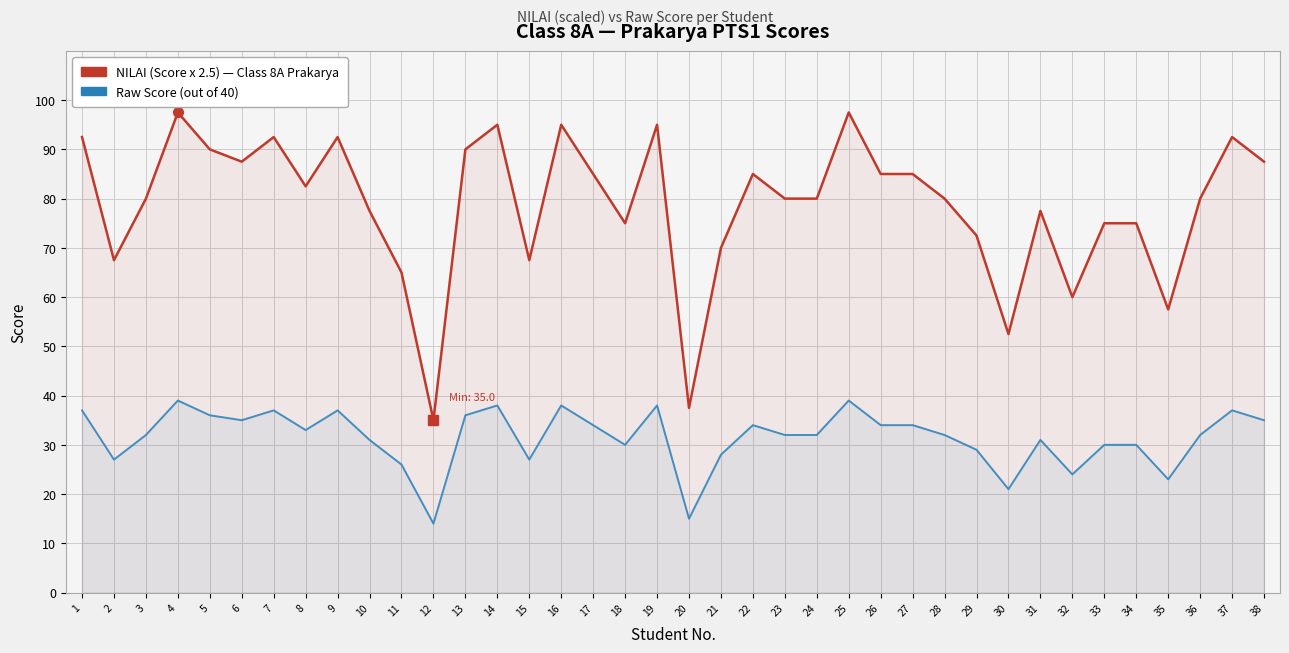

What are all the series names shown in the legend?

NILAI (Score x 2.5), Raw Score